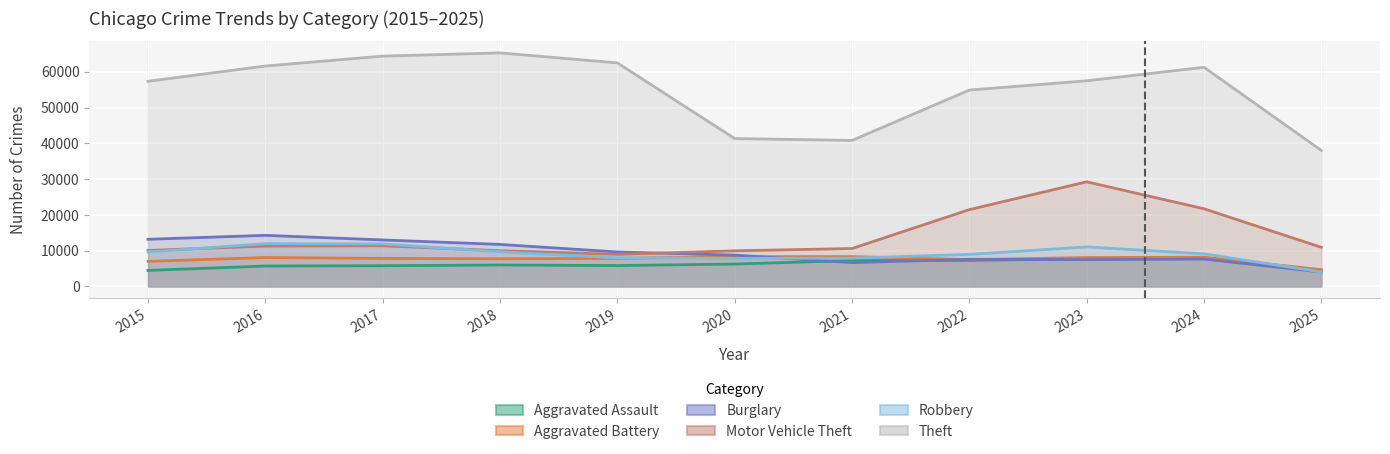

In Aggravated Assault, how many points are higher than both neighbors (excluding endpoints)?

2